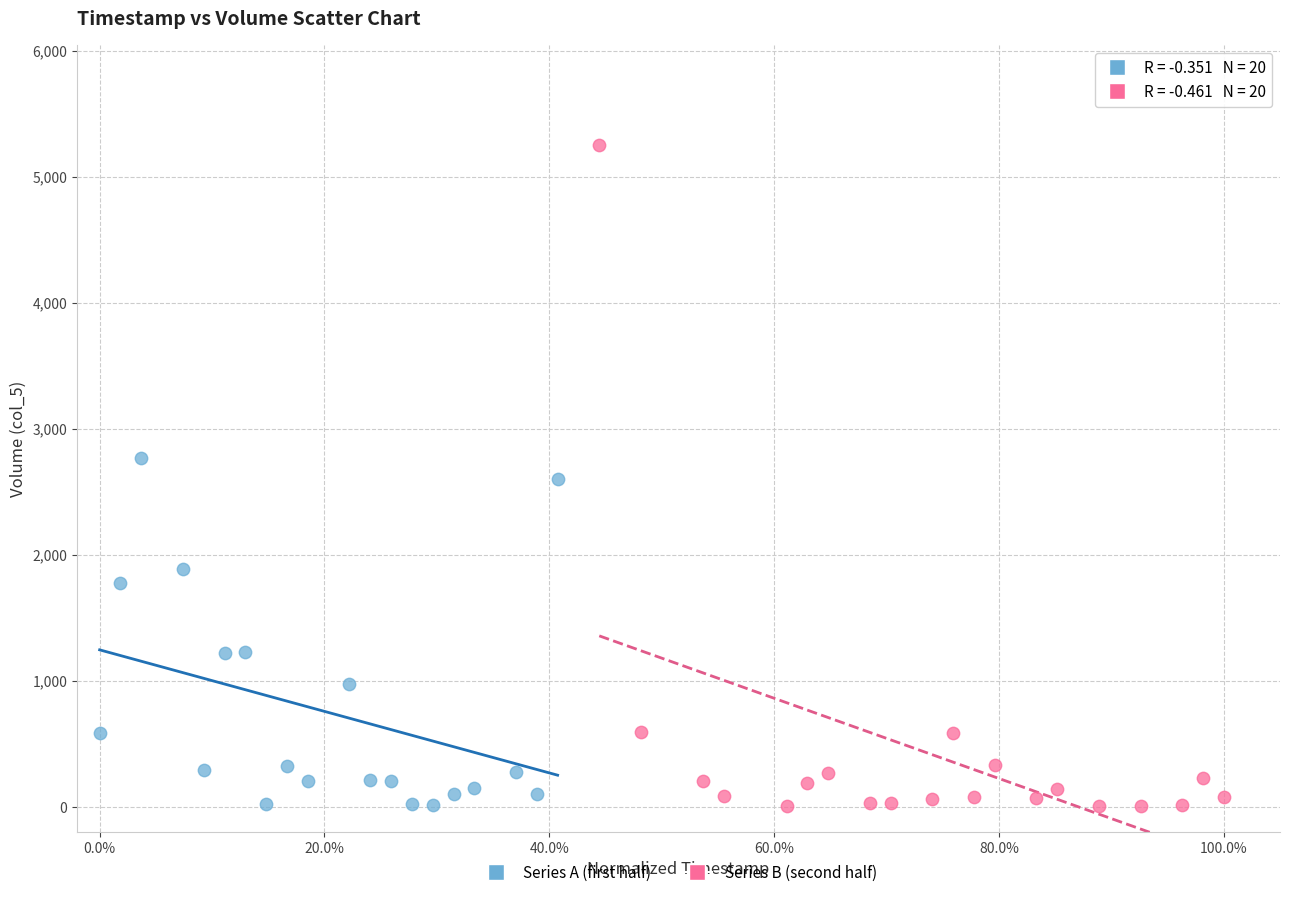

Which series has the widest spread of Y values?

Series B (second half)